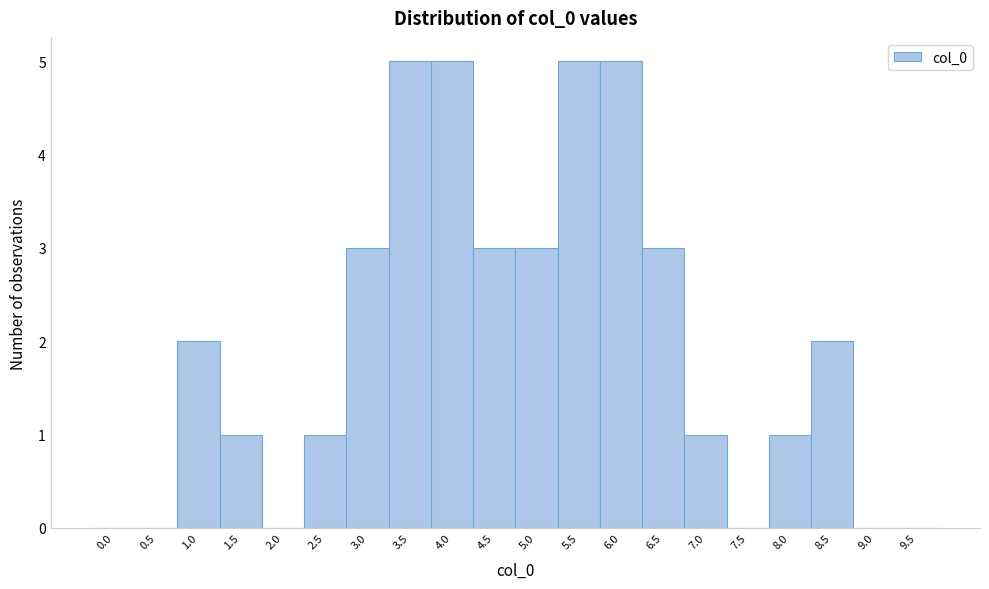

Reading left to right, transcribe all the data shown in this chart.

0.0=0	0.5=0	1.0=2	1.5=1	2.0=0	2.5=1	3.0=3	3.5=5	4.0=5	4.5=3	5.0=3	5.5=5	6.0=5	6.5=3	7.0=1	7.5=0	8.0=1	8.5=2	9.0=0	9.5=0